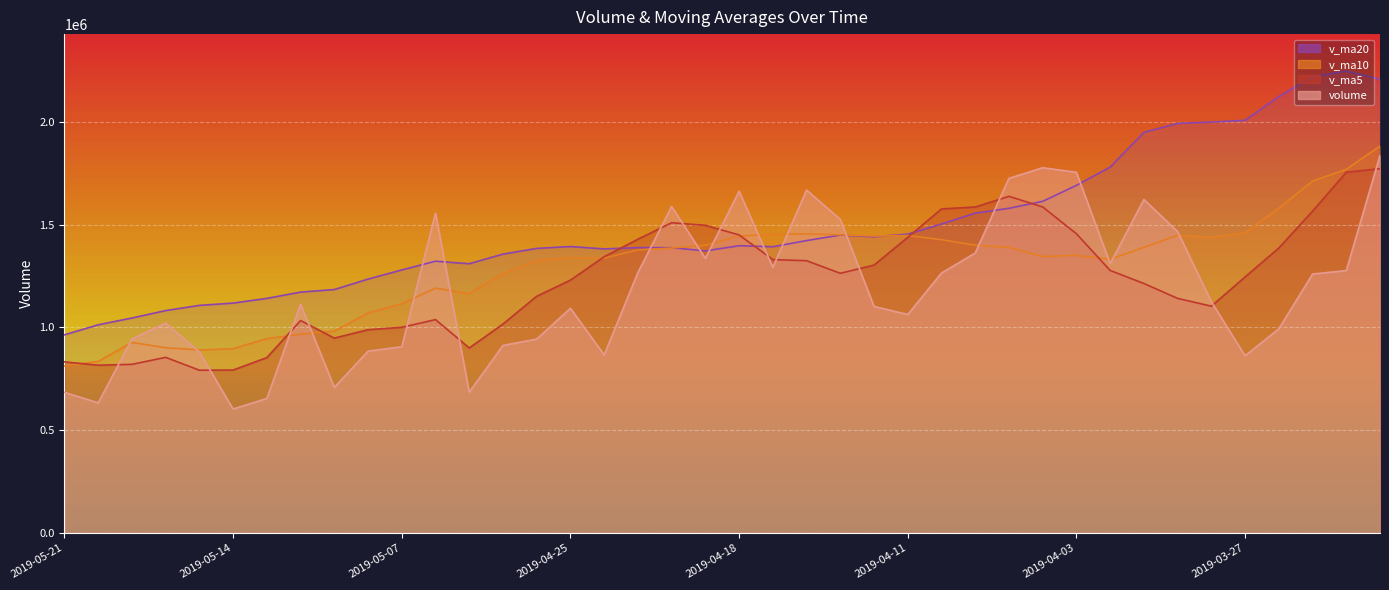

True or false: v_ma5 and v_ma20 cross at least once.

True